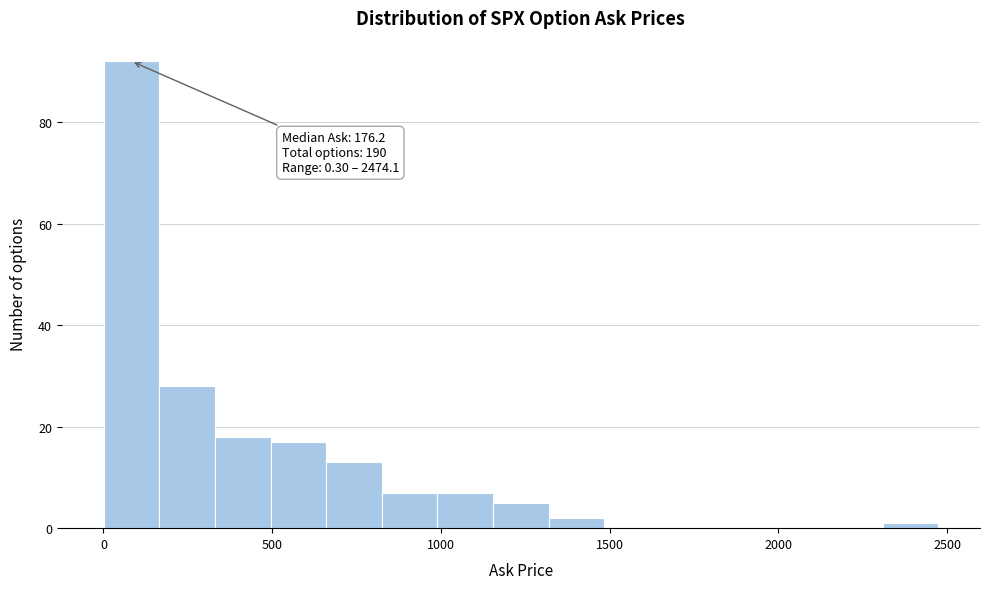

Around what value on the x-axis is the tallest bar? Give the approximate position of its centre, as read against the axis.

100